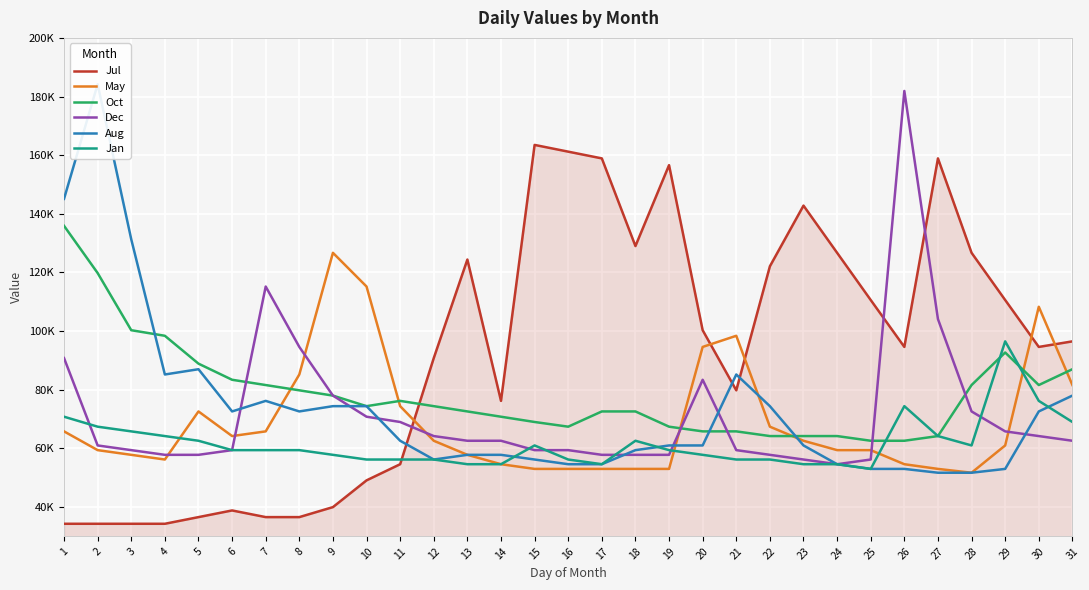

How many lines are shown in the chart?

6